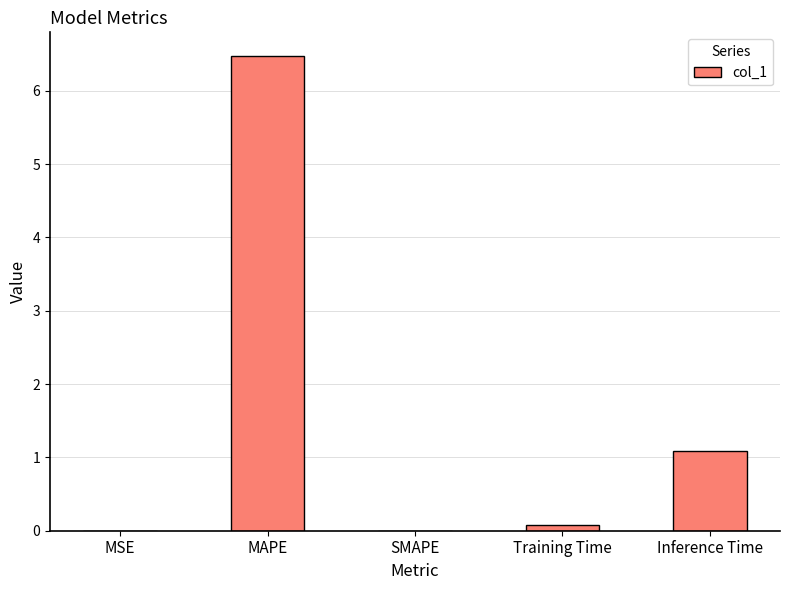

Is it true that the value at SMAPE is -3.4?

False